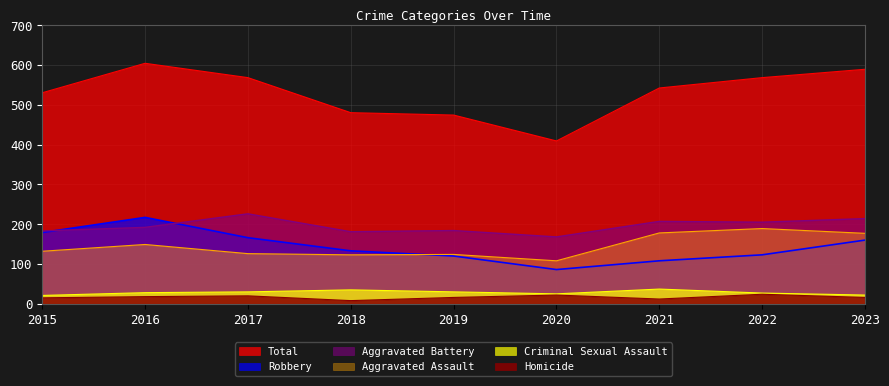

What is the smallest value displayed?

8